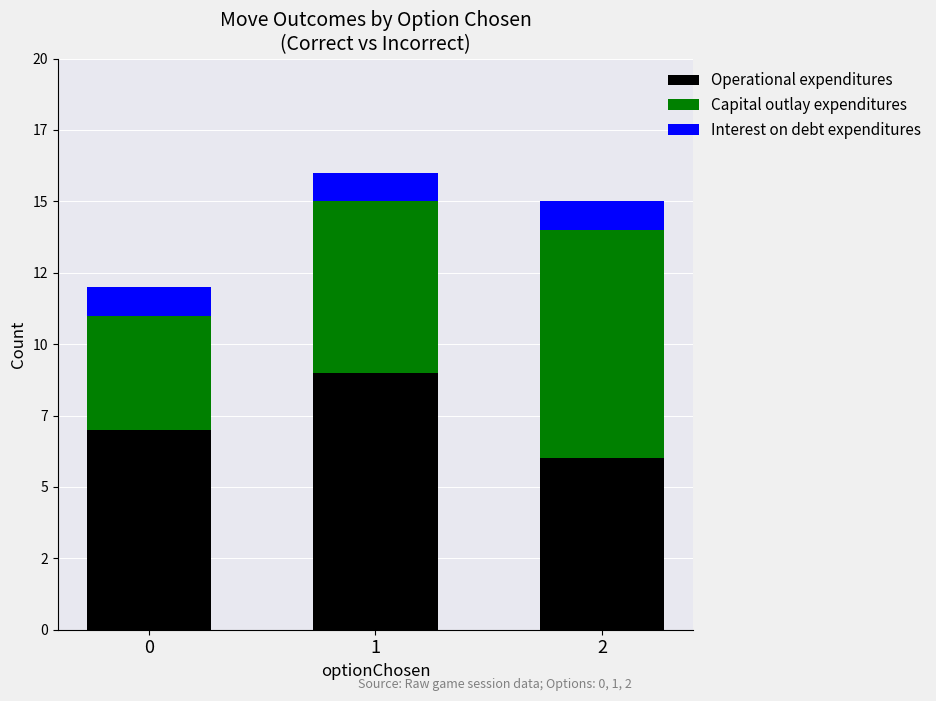

What are all the series names shown in the legend?

Operational expenditures, Capital outlay expenditures, Interest on debt expenditures